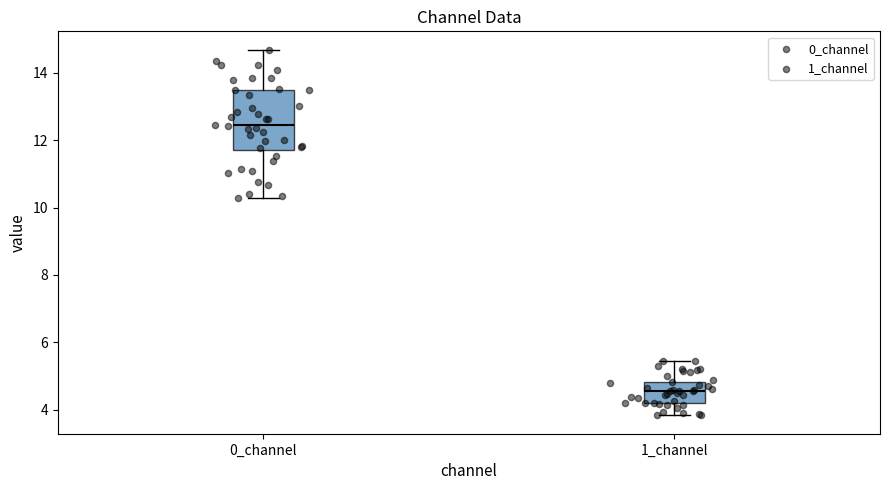

Reading left to right, read every box against the y-axis: the position of its median line, the range the box covers, and the ends of its whiskers. The values are not printed on the chart, so give them approximately, as read against the axis.

0_channel: median 12.4, box 11.8 to 13.4, whiskers 10.2 to 14.6
1_channel: median 4.6, box 4.2 to 4.8, whiskers 3.8 to 5.4